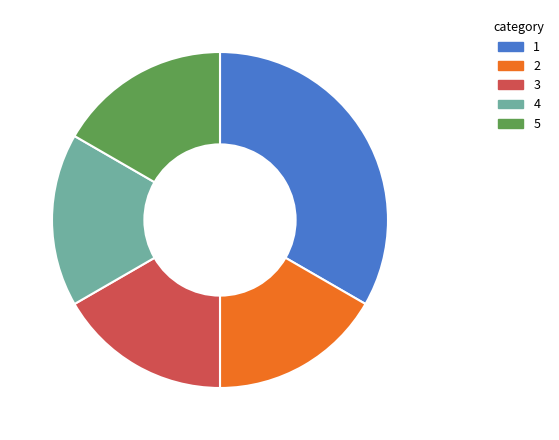

Is there a majority slice in this chart?

No